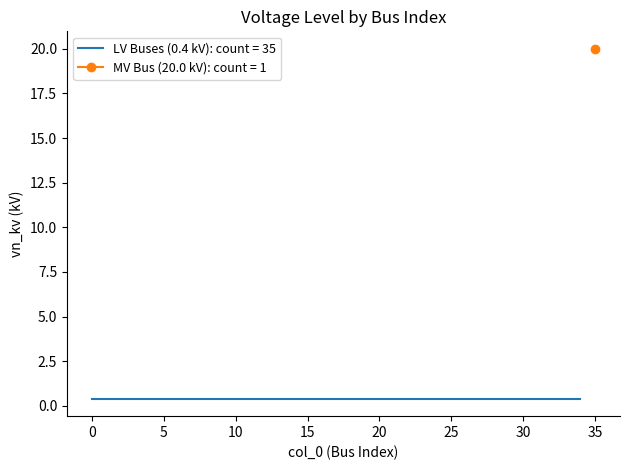

Reading left to right, what are all the values shown in this chart?

0=0.4	1=0.4	2=0.4	3=0.4	4=0.4	5=0.4	6=0.4	7=0.4	8=0.4	9=0.4	10=0.4	11=0.4	12=0.4	13=0.4	14=0.4	15=0.4	16=0.4	17=0.4	18=0.4	19=0.4	20=0.4	21=0.4	22=0.4	23=0.4	24=0.4	25=0.4	26=0.4	27=0.4	28=0.4	29=0.4	30=0.4	31=0.4	32=0.4	33=0.4	34=0.4	35=20.0